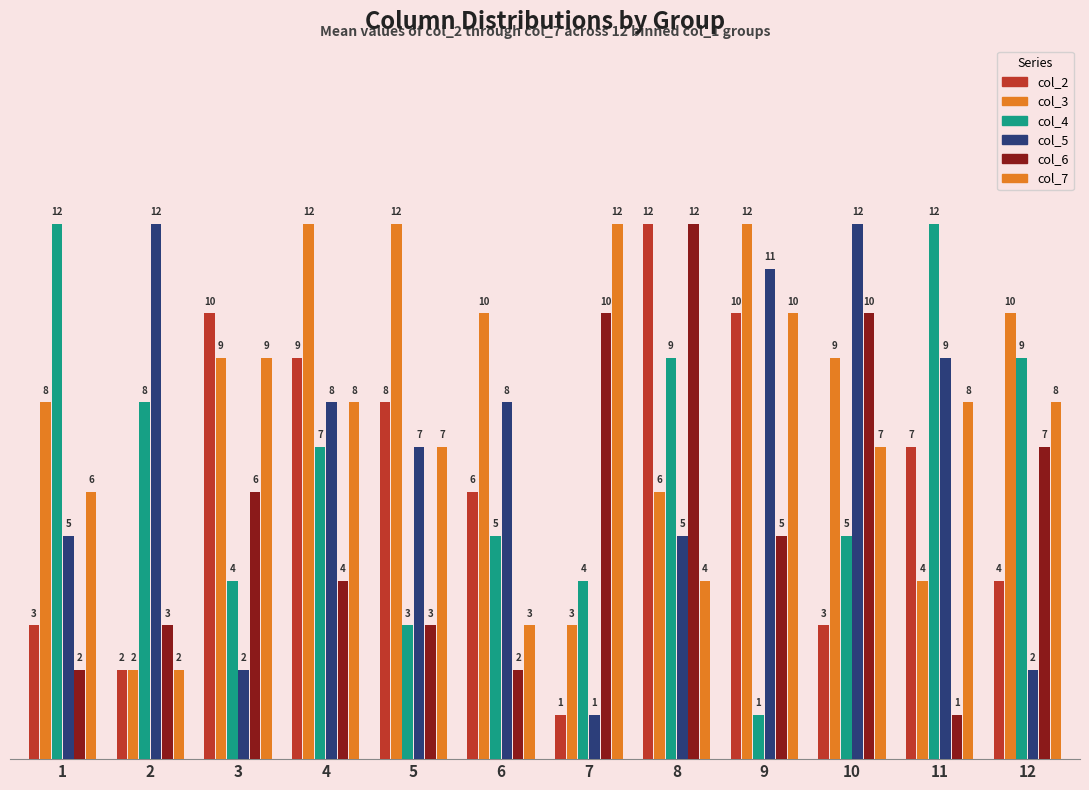

At which category is the sum across all series the highest?

9